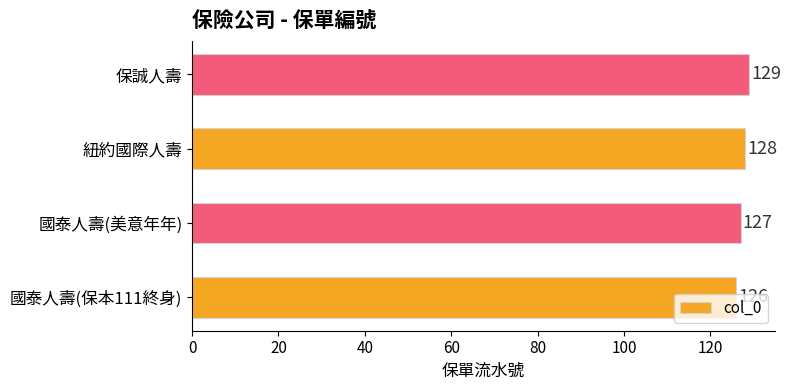

List the labels in order of value, smallest first.

國泰人壽(保本111終身), 國泰人壽(美意年年), 紐約國際人壽, 保誠人壽